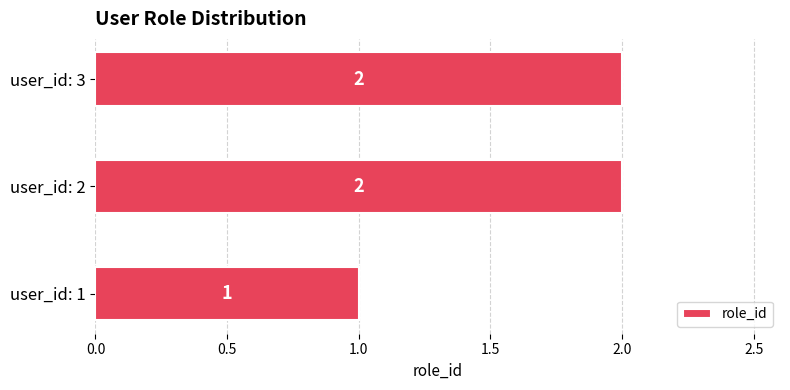

Does the chart contain any negative values?

No